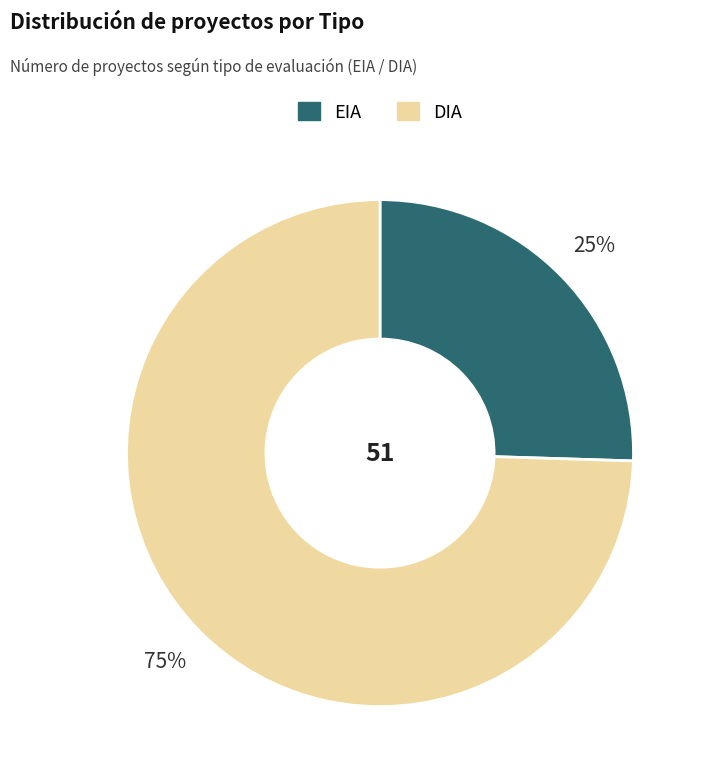

Does DIA account for over 50% of the chart?

Yes